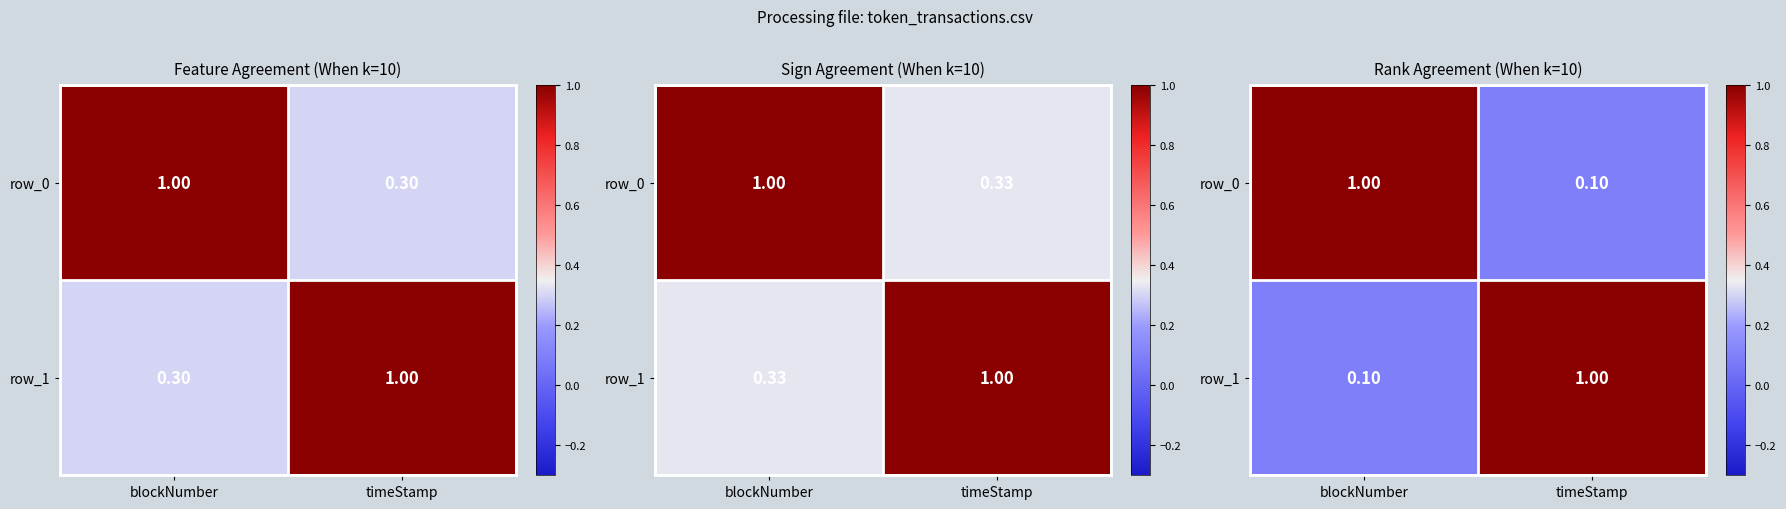

Is the value of row_0 at timeStamp greater than the value of row_1 at timeStamp?

No